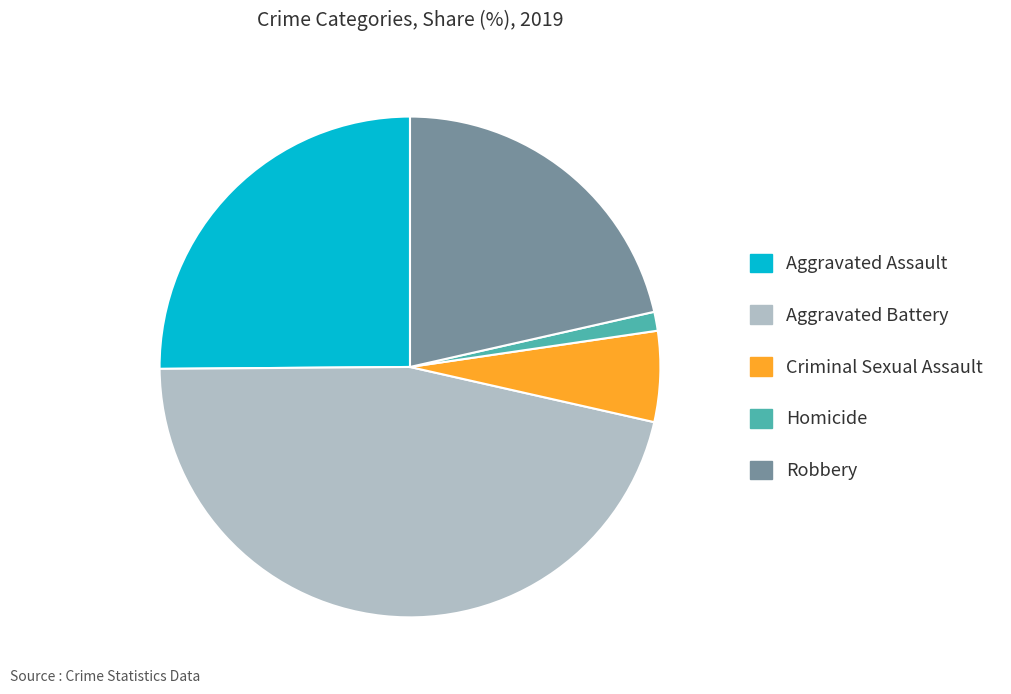

Rank the categories by value from highest to lowest.

Aggravated Battery, Aggravated Assault, Robbery, Criminal Sexual Assault, Homicide